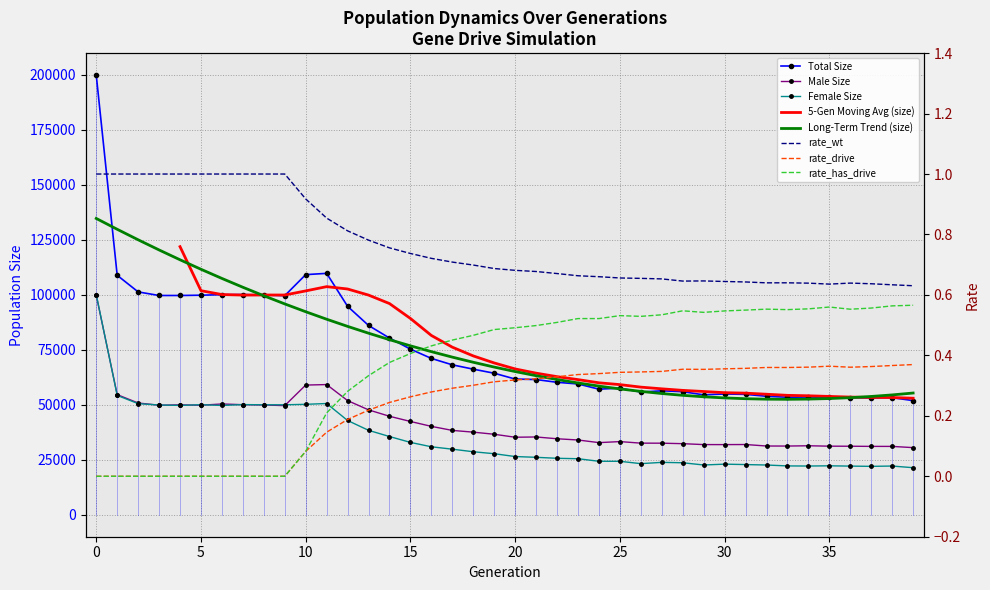

What is the difference between the maximum and minimum values in the size series?

147997.0